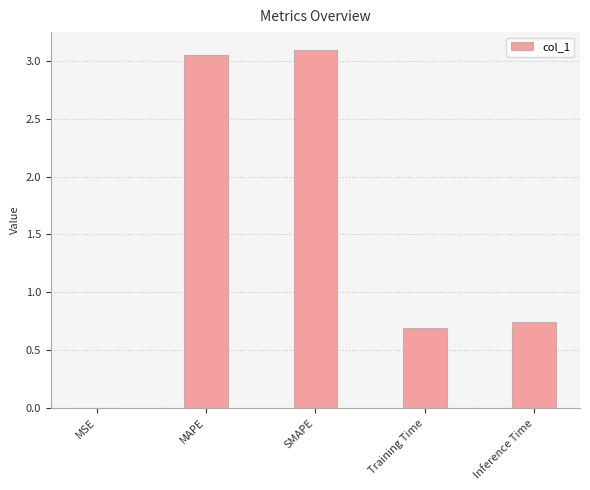

The value at MAPE is 1.2. True or false?

False